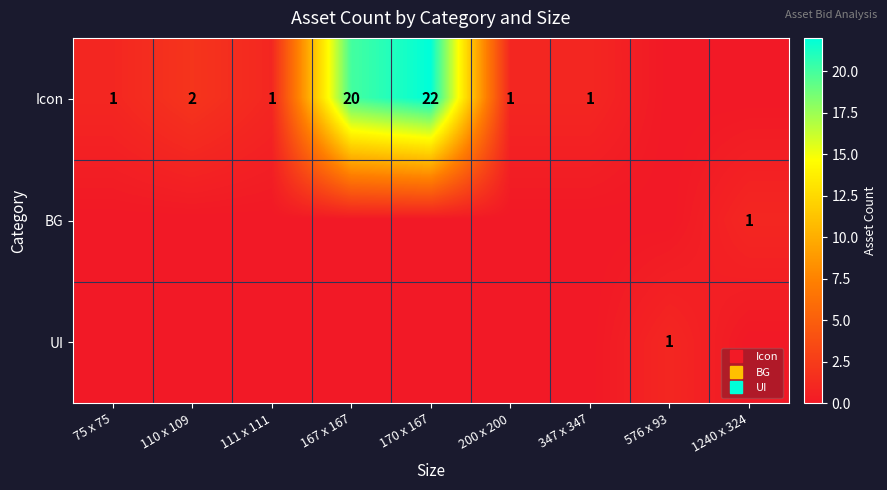

List the labels in order of UI value, largest first.

576 x 93, 75 x 75, 110 x 109, 111 x 111, 167 x 167, 170 x 167, 200 x 200, 347 x 347, 1240 x 324